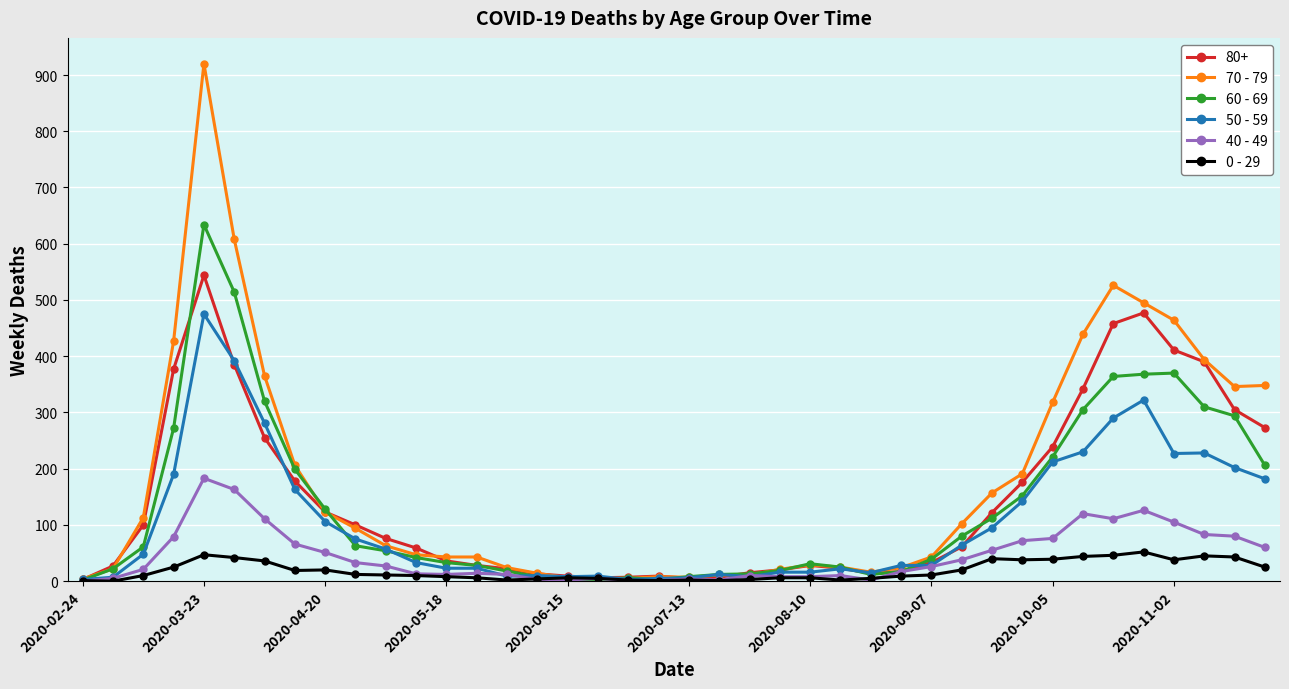

Is this an area chart (filled region under the line)?

No